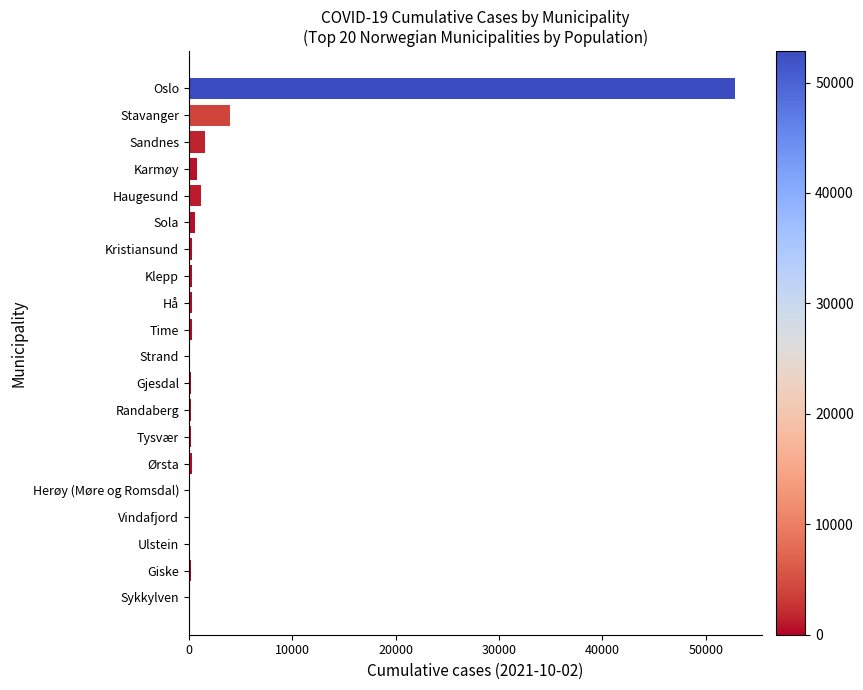

Between Oslo and Time, which is larger?

Oslo